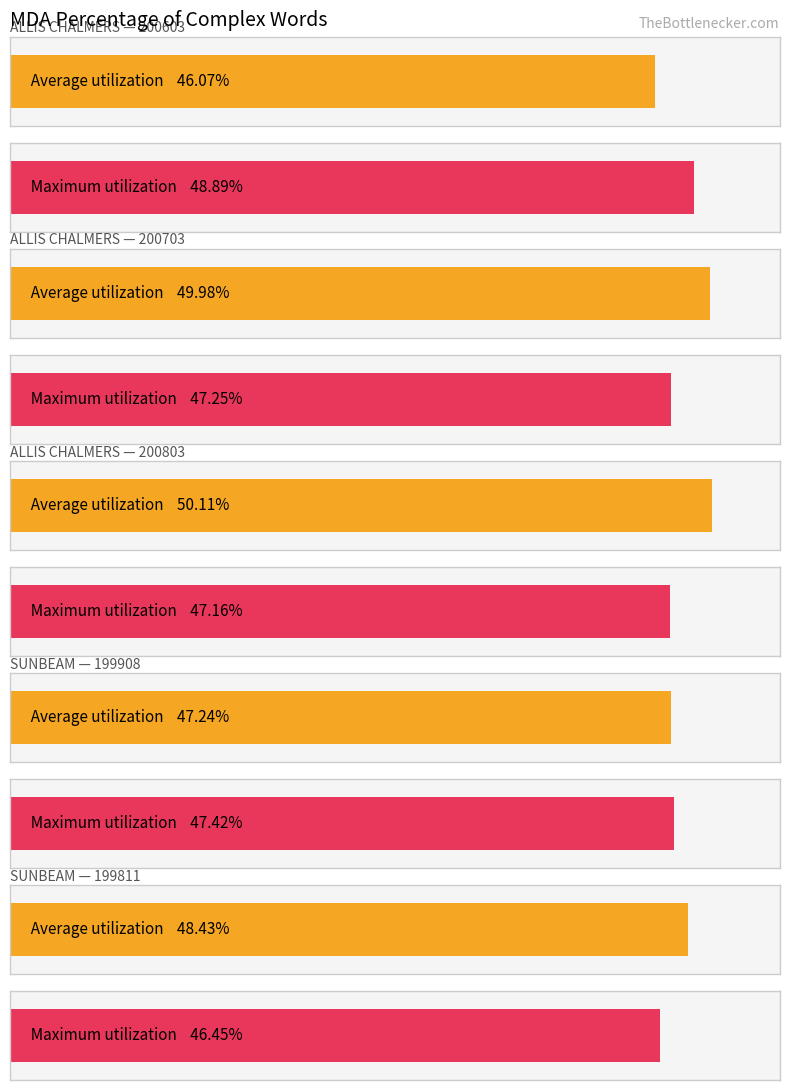

How many groups of bars are there?

5